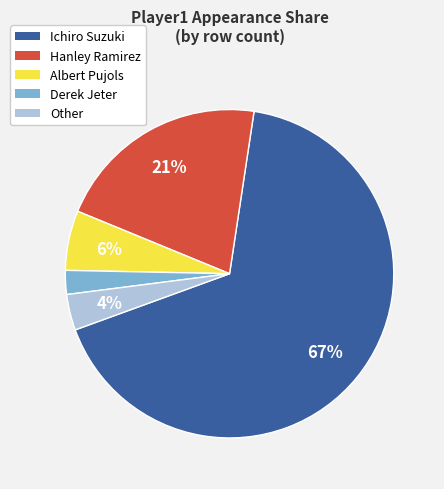

To the nearest percent, what is the difference between the Other and Albert Pujols slice percentages?

2%